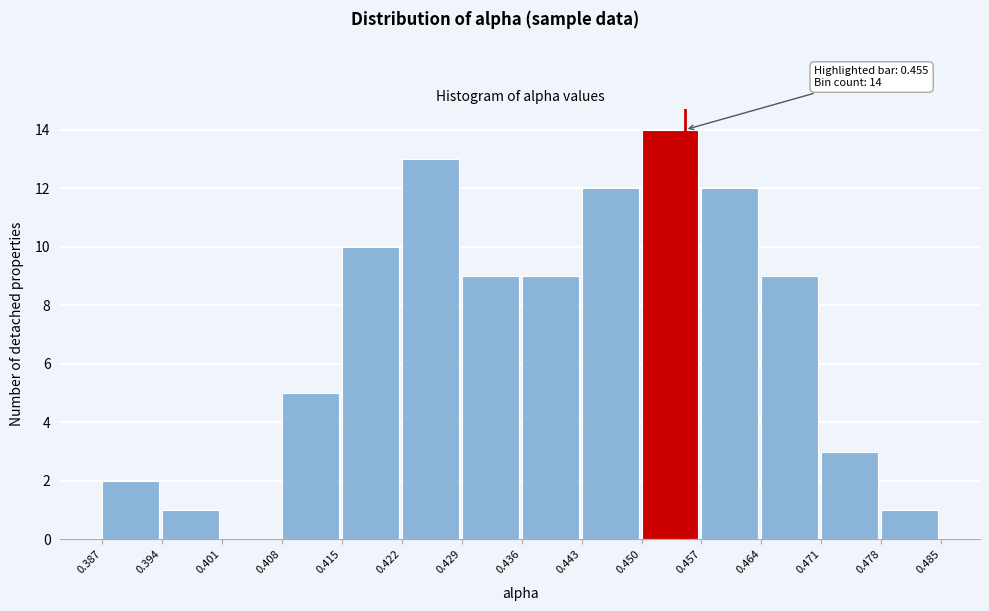

Which range on the x-axis has the tallest bar?

0.450 to 0.457